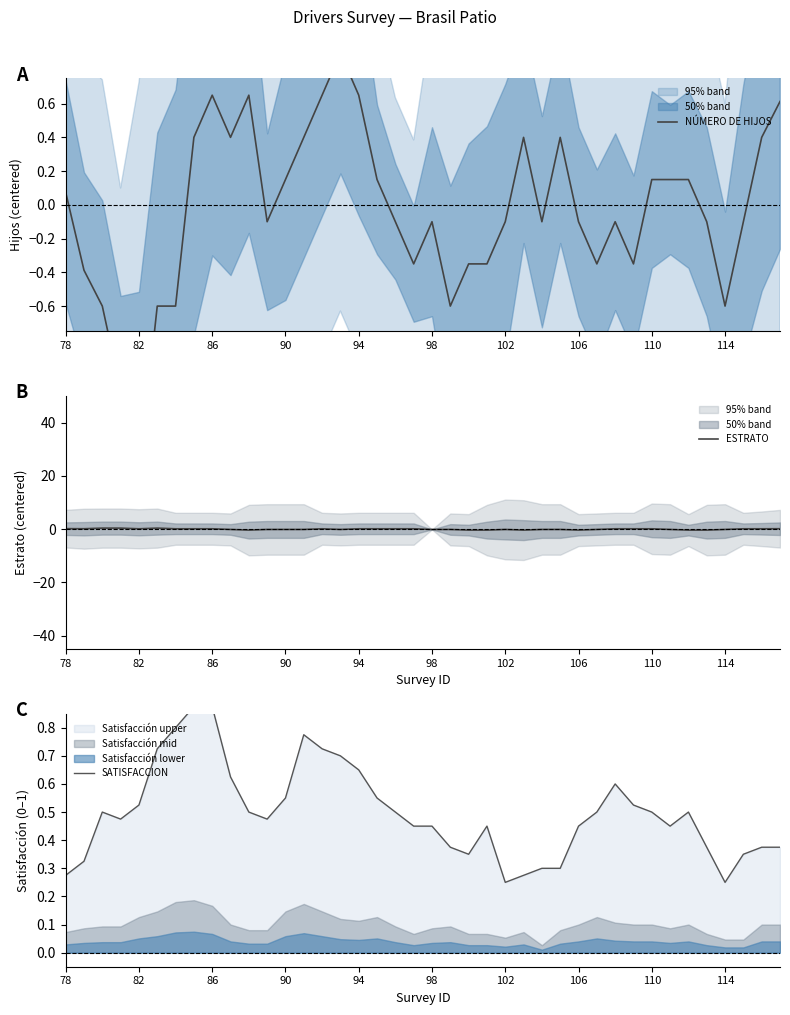

What is the lowest value of the SATISFACCION series?

0.2